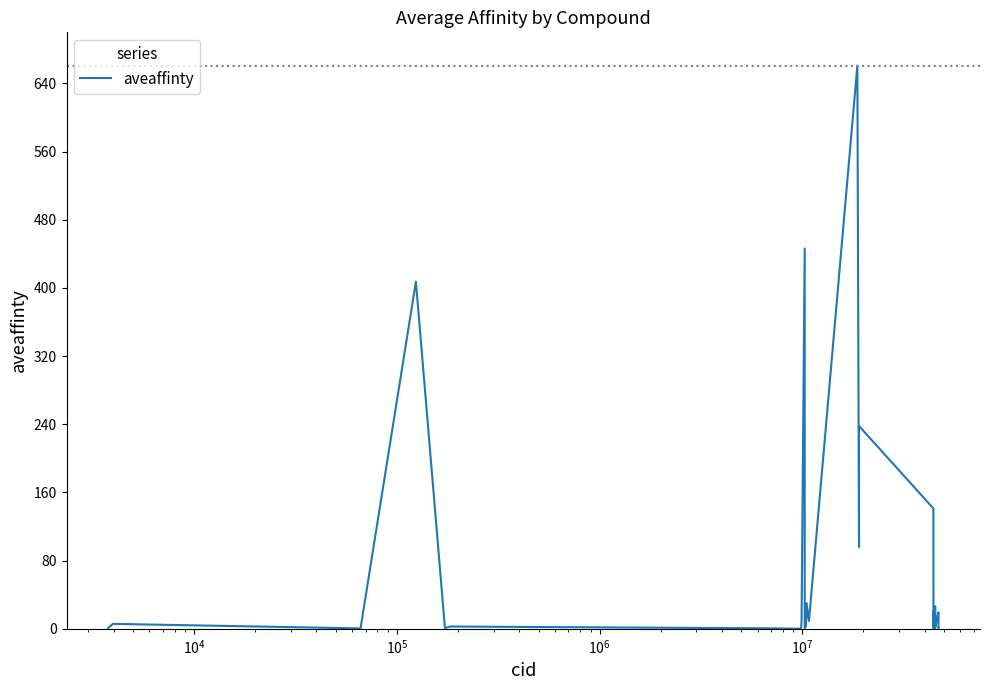

What is the greatest value displayed?

661.0